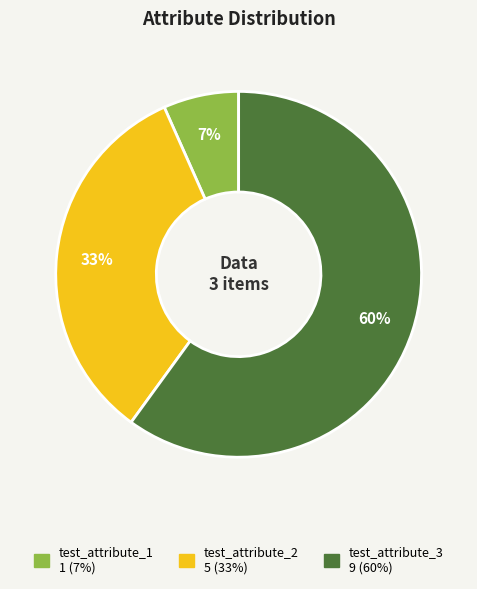

To the nearest percent, what portion does test_attribute_3 represent?

60%